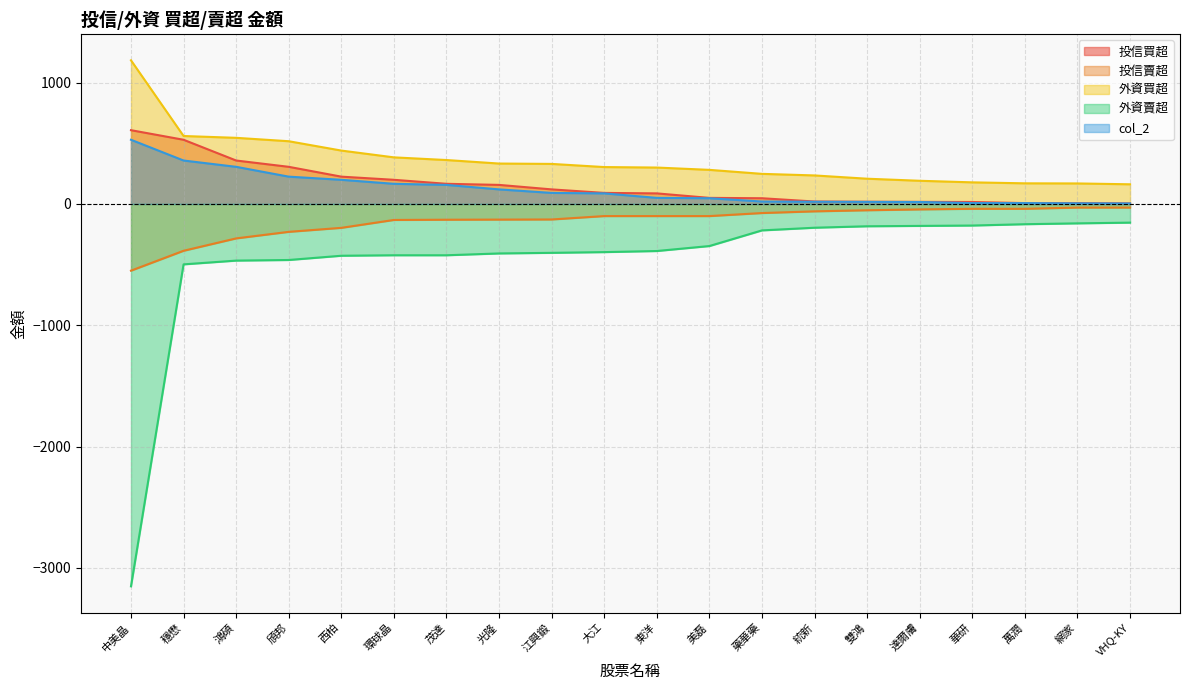

Does the chart have visible grid lines?

Yes